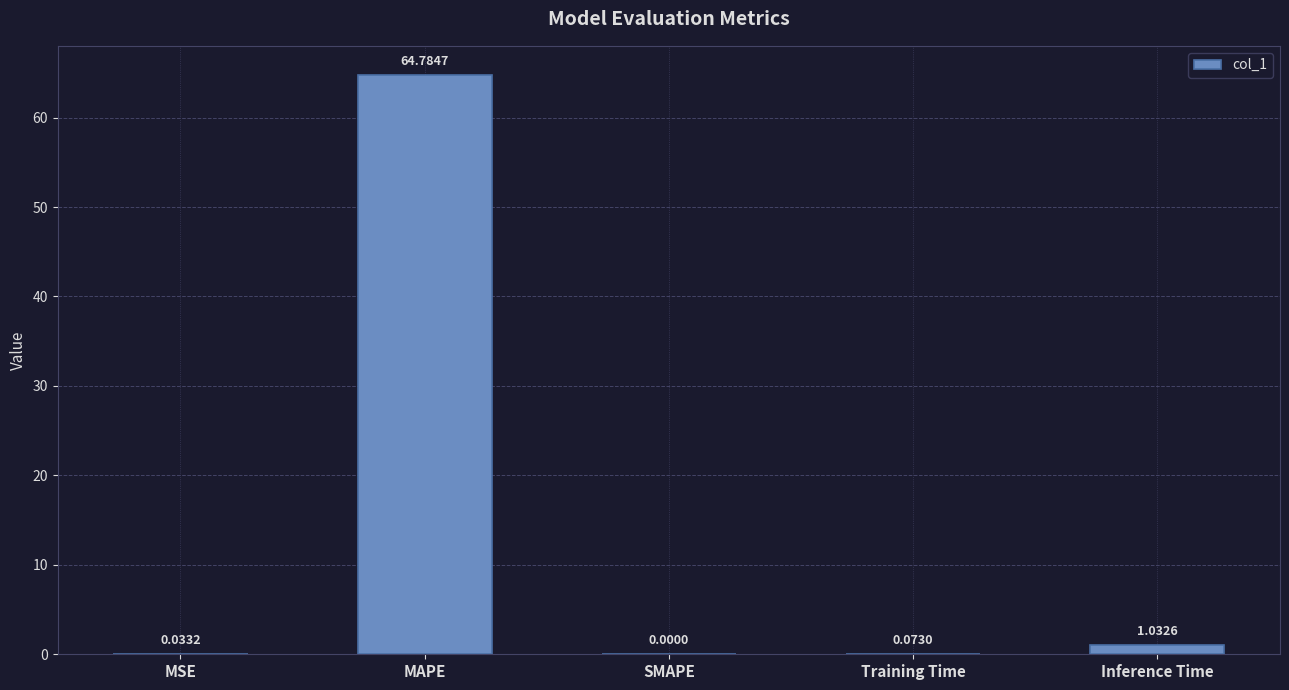

Does the chart contain stacked bars?

No